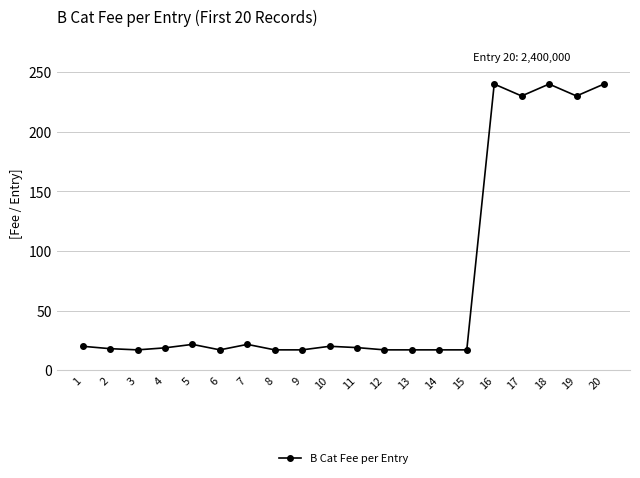

Does the chart have visible grid lines?

Yes